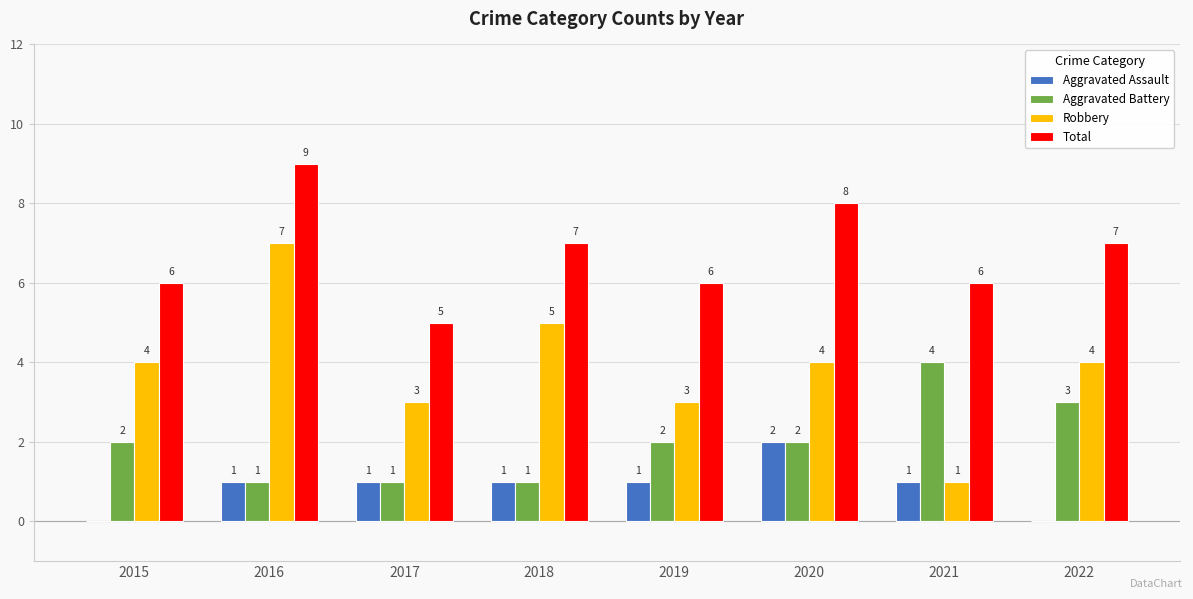

Reading left to right, list all the values displayed in this chart.

Aggravated Assault: 0	1	1	1	1	2	1	0
Aggravated Battery: 2	1	1	1	2	2	4	3
Robbery: 4	7	3	5	3	4	1	4
Total: 6	9	5	7	6	8	6	7